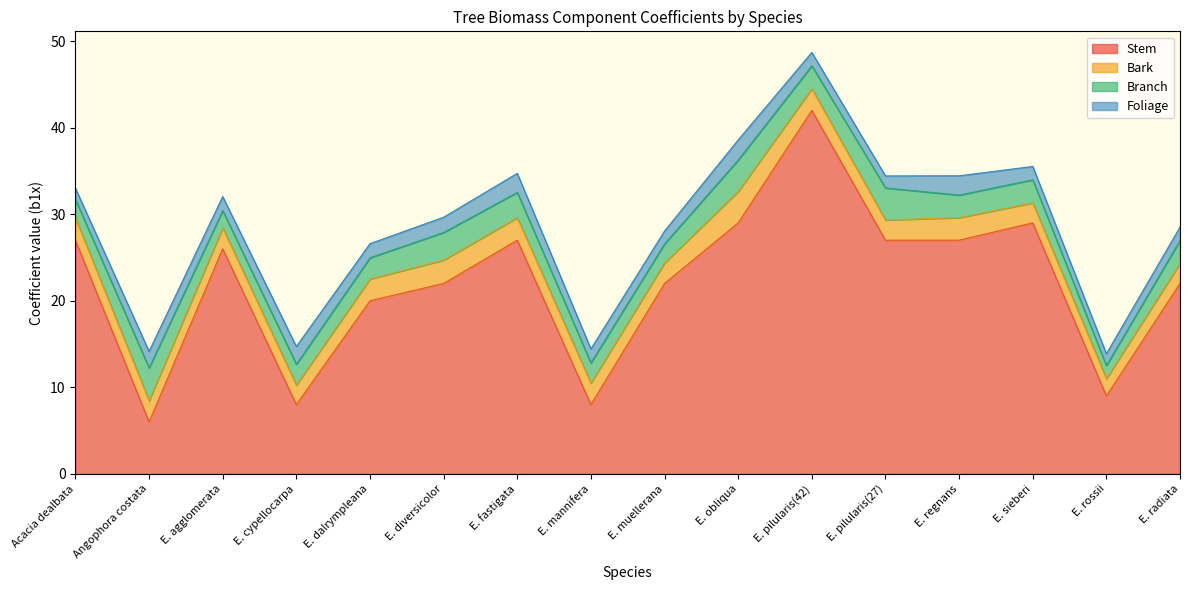

At which category does the chart reach its peak across all series?

E. pilularis(42)